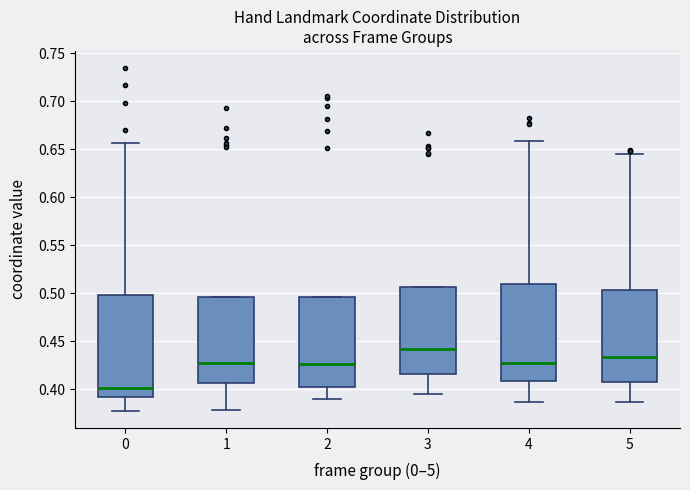

Comparing the boxes themselves (not the whiskers), which one is the tallest?

0